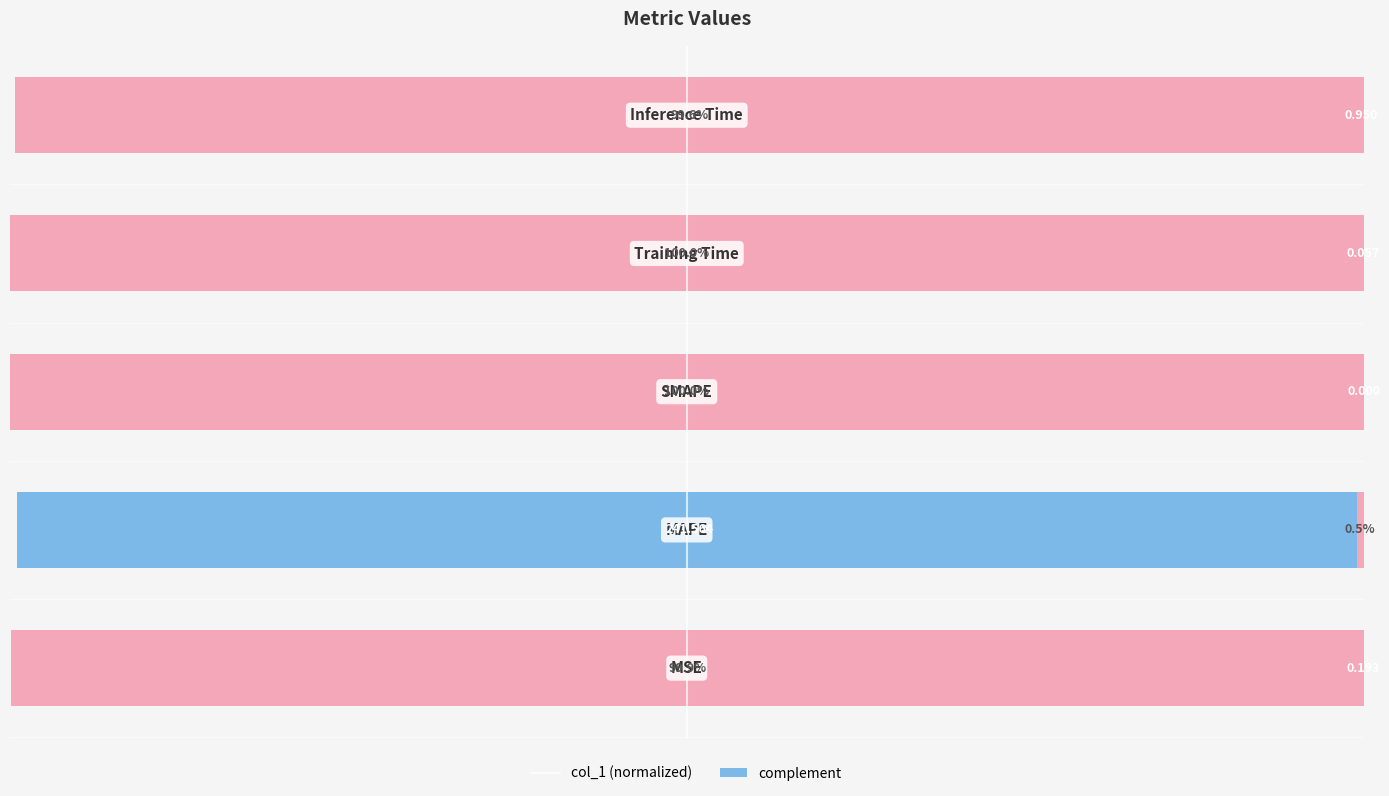

Between 3 and 4, which series saw the biggest shift?

col_1